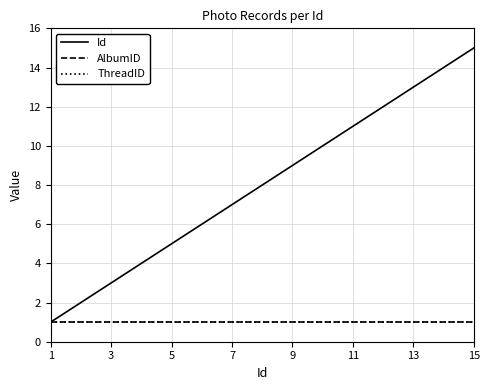

How many lines are shown in the chart?

3